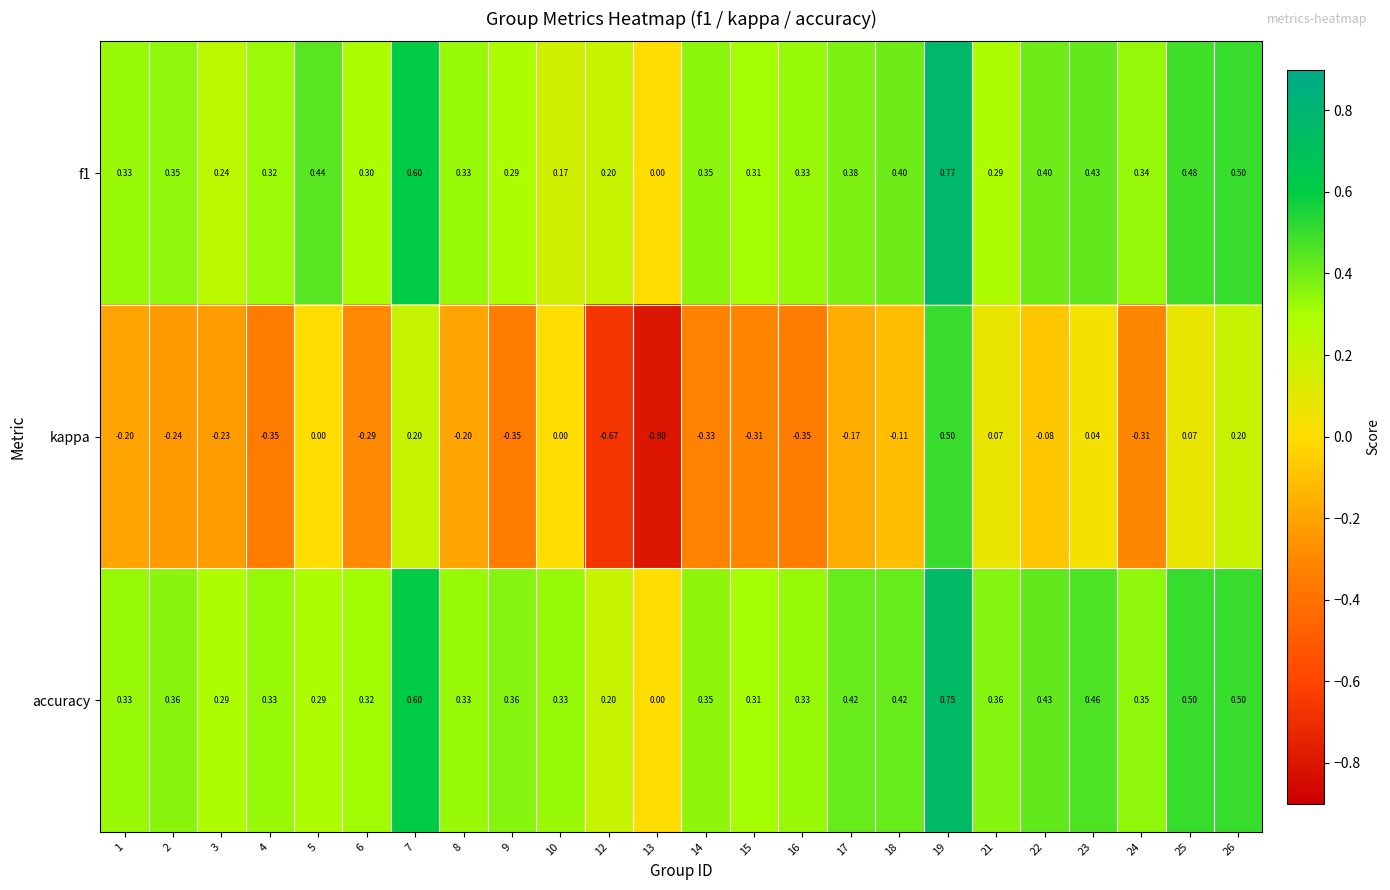

Which series has the widest spread of values?

kappa